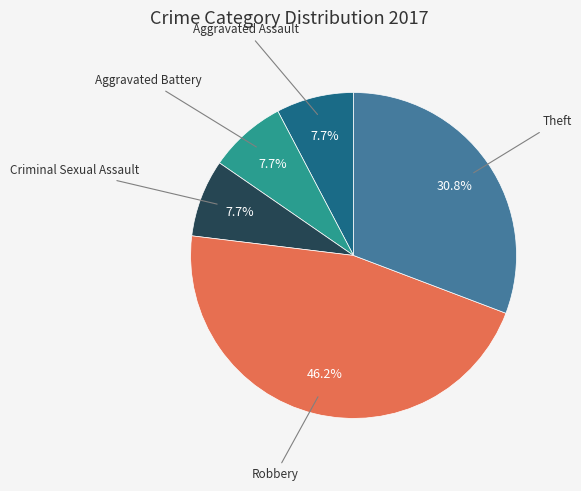

Is there a majority slice in this chart?

No